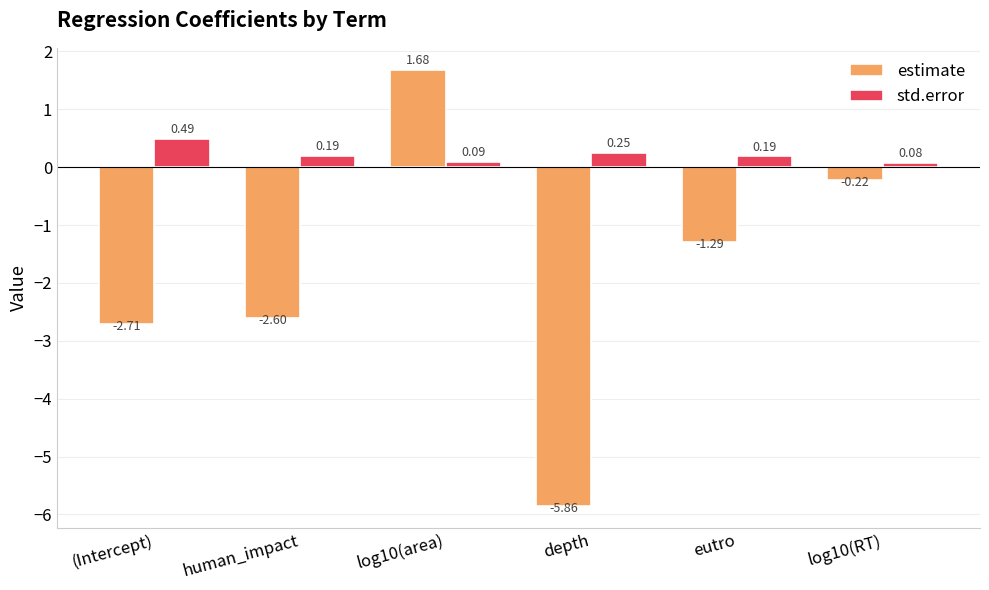

Which category has the lowest value across all series?

depth